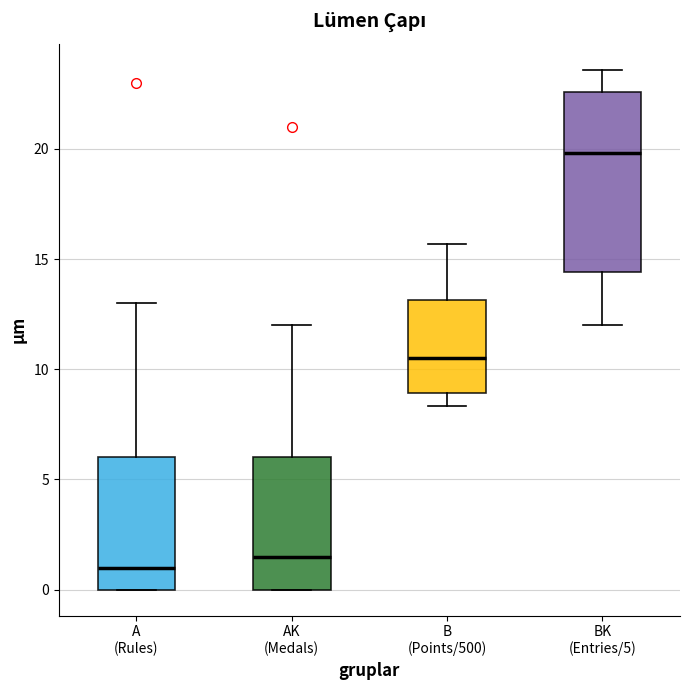

Which box has the lowest median line?

A (Rules)